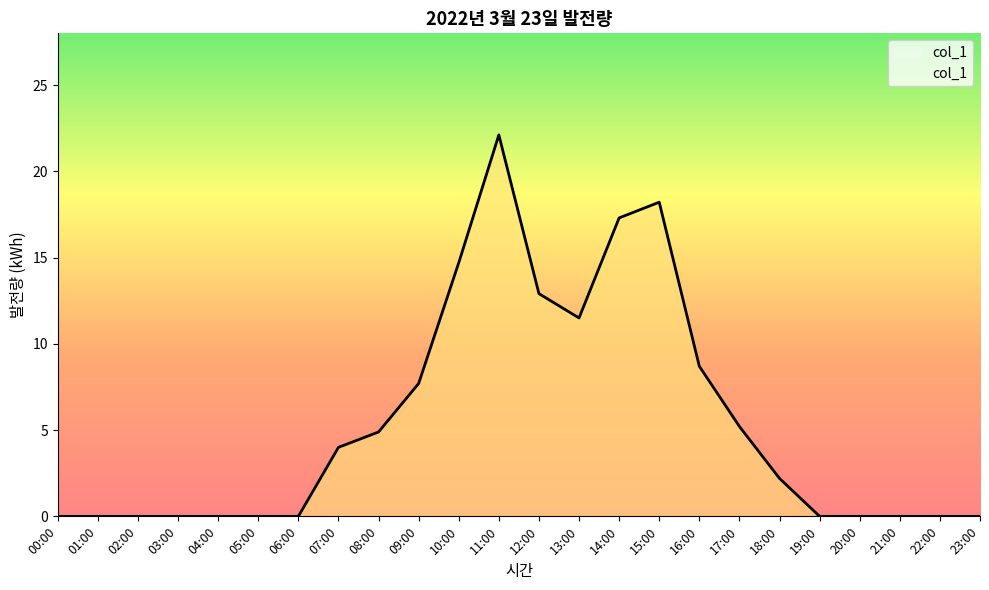

What is the change in value from 13:00 to 23:00?

-11.5